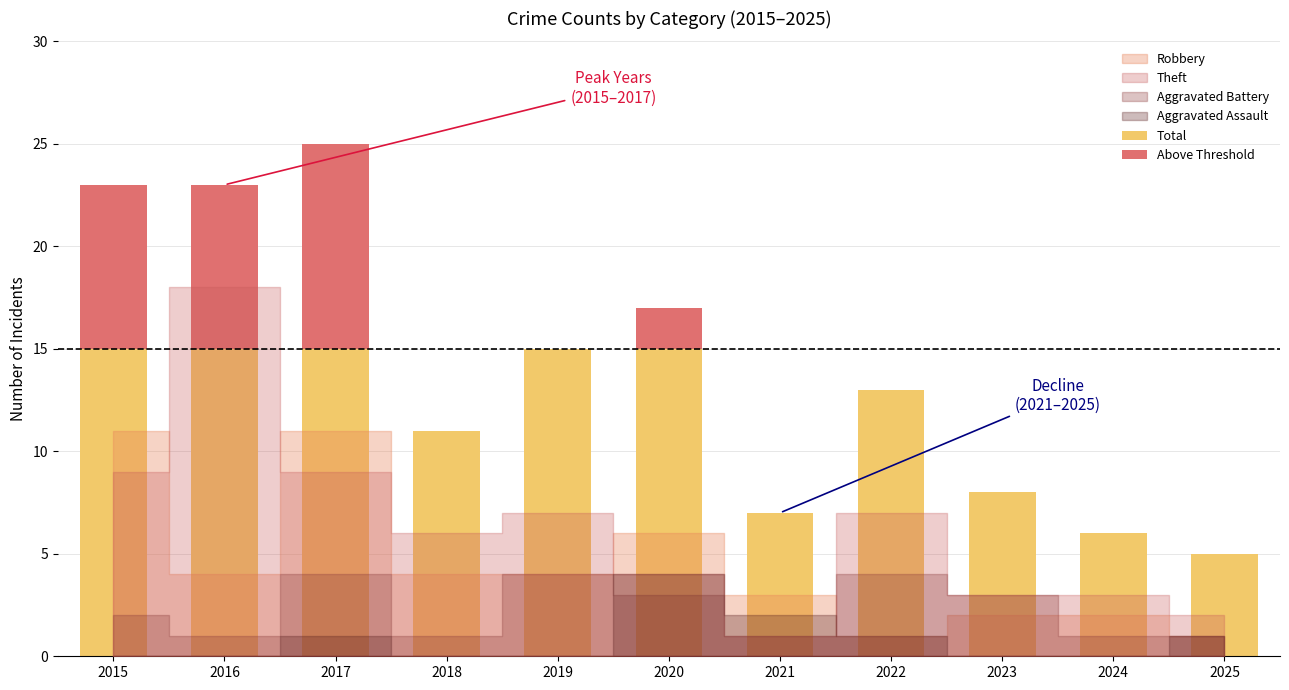

At which category is the sum across all series the highest?

2017